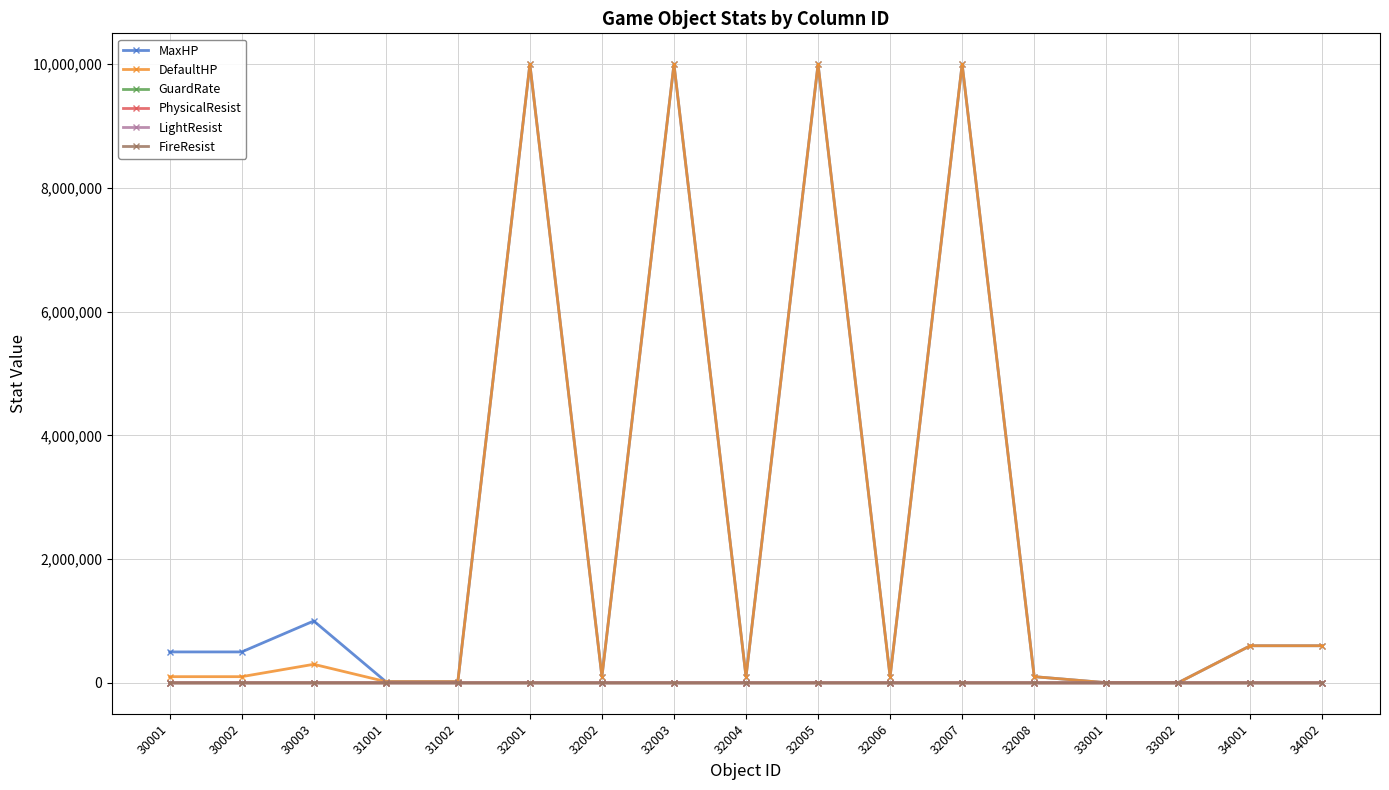

What value does the MaxHP series have at 32008?

100000